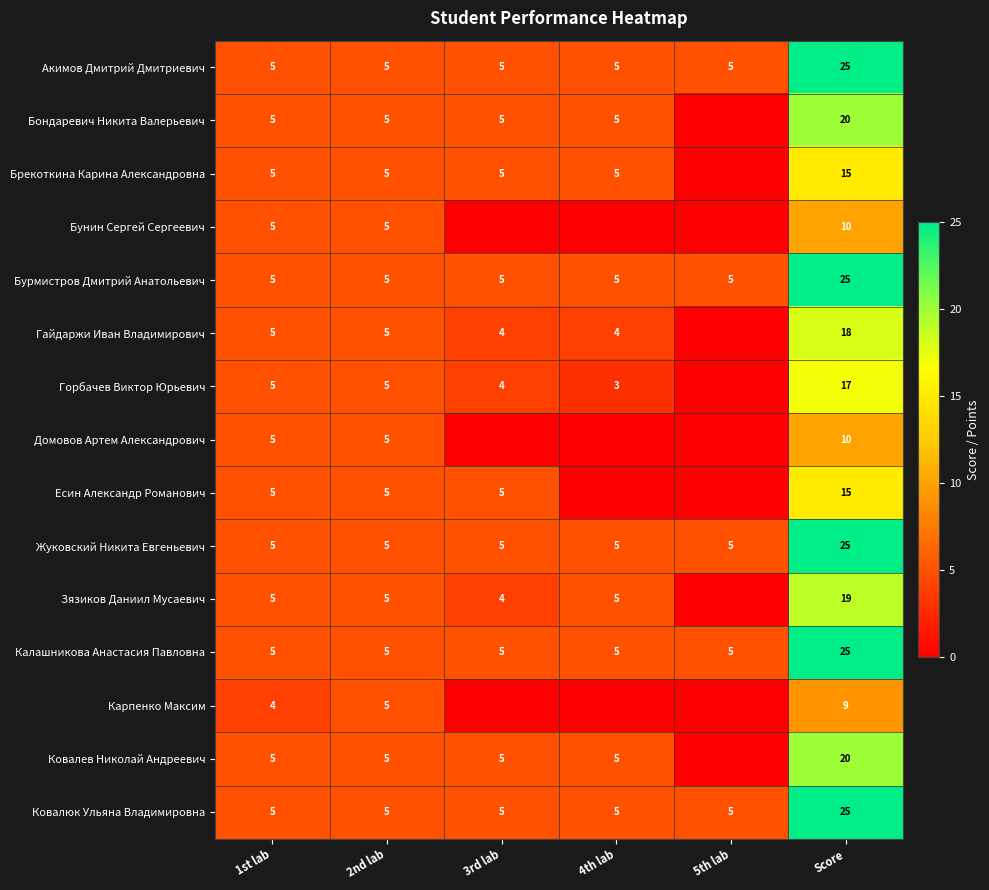

The Бондаревич Никита Валерьевич series shows 33 at Score. True or false?

False